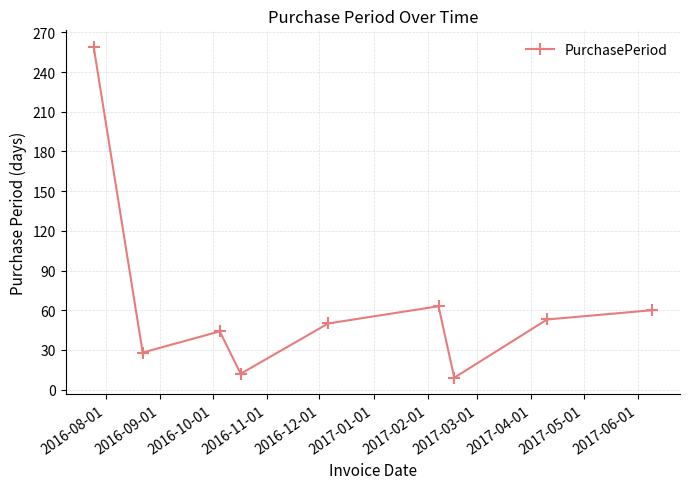

What is the greatest value displayed?

259